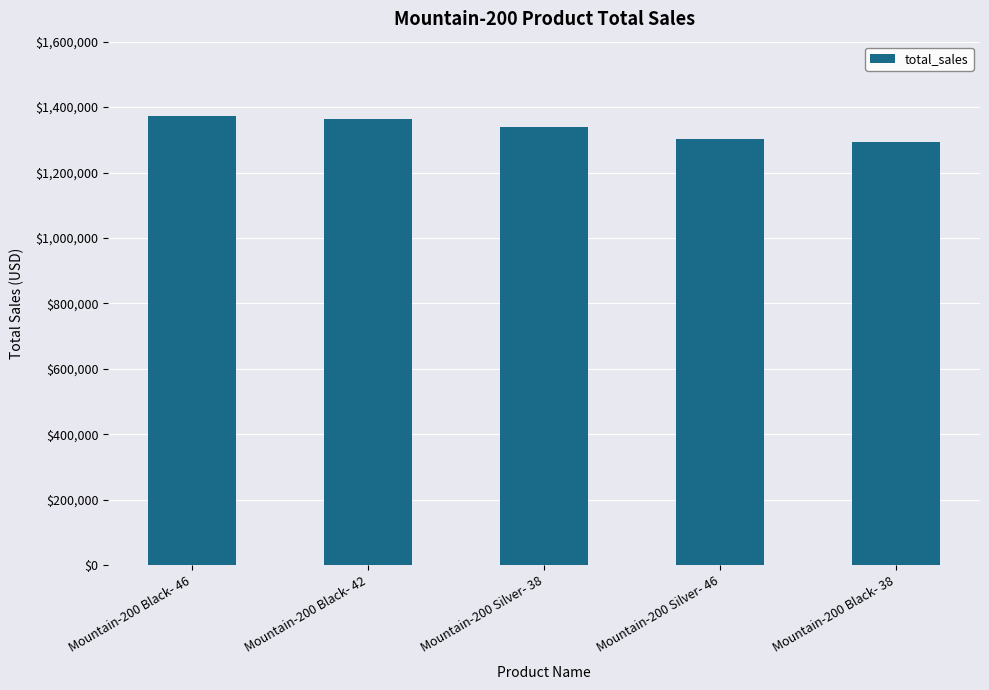

What is the change in value from Mountain-200 Black- 42 to Mountain-200 Silver- 46?

-62099